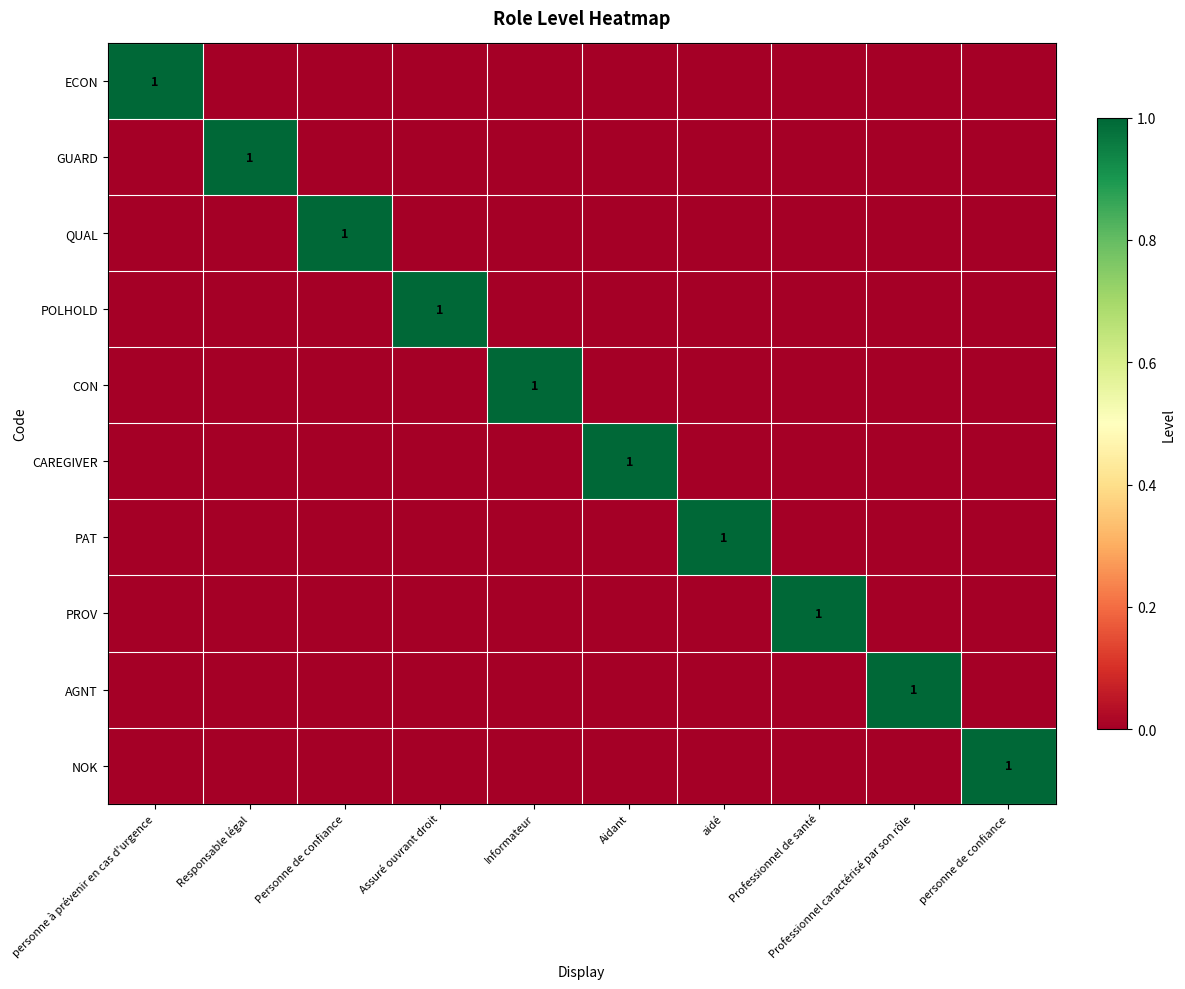

The CAREGIVER series shows 1 at Aidant. True or false?

True